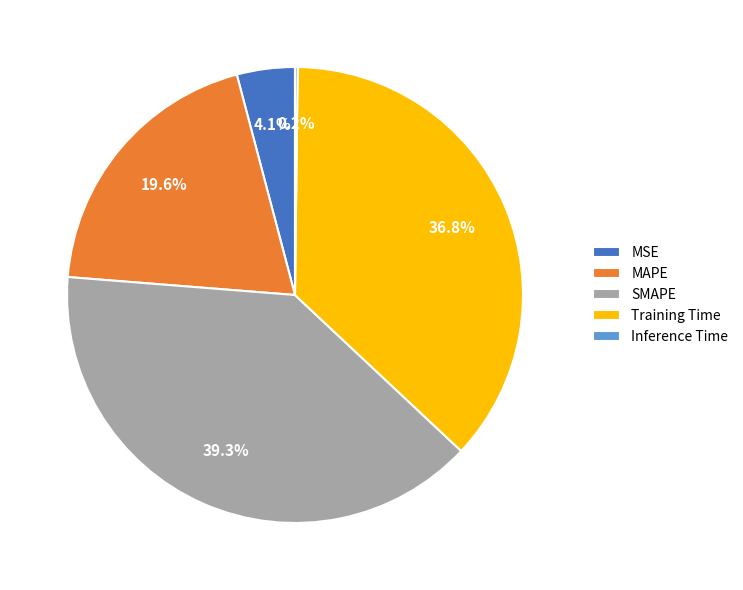

Which category has the biggest portion of the pie?

SMAPE